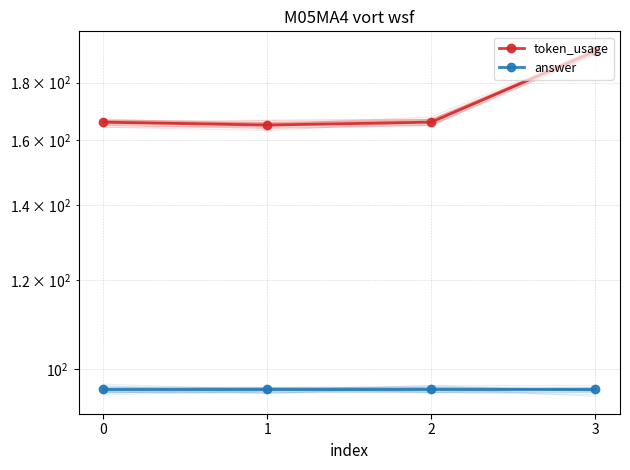

What is the difference between the maximum and minimum values in the token_usage series?

27